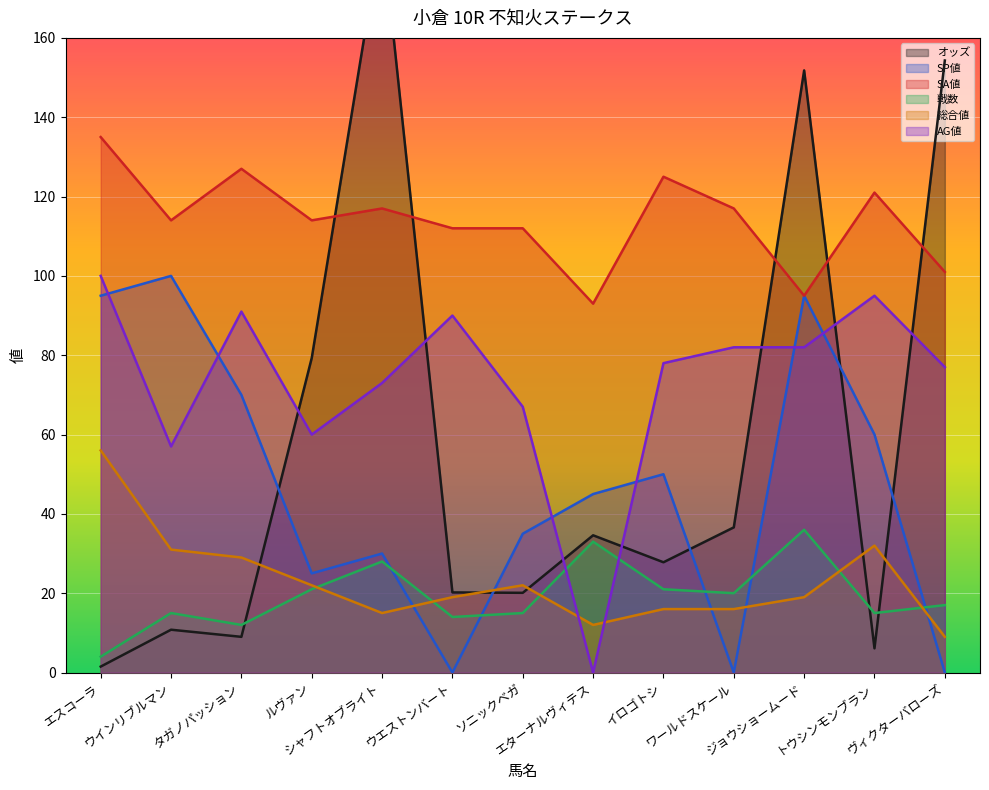

Between which two adjacent categories do 総合値 and AG値 first intersect?

ソニックベガ and エターナルヴィテス